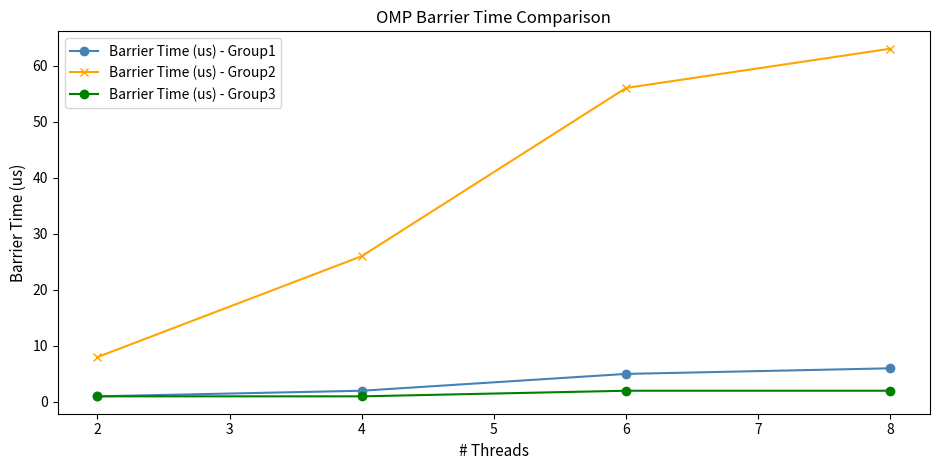

True or false: Barrier Time (us) - Group1 has more than 1 interior local peaks.

False